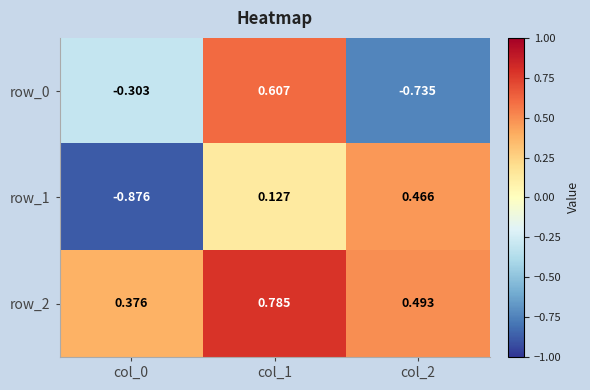

Reading left to right, what are all the values shown in this chart?

row_0: -0.3	0.6	-0.7
row_1: -0.9	0.1	0.5
row_2: 0.4	0.8	0.5